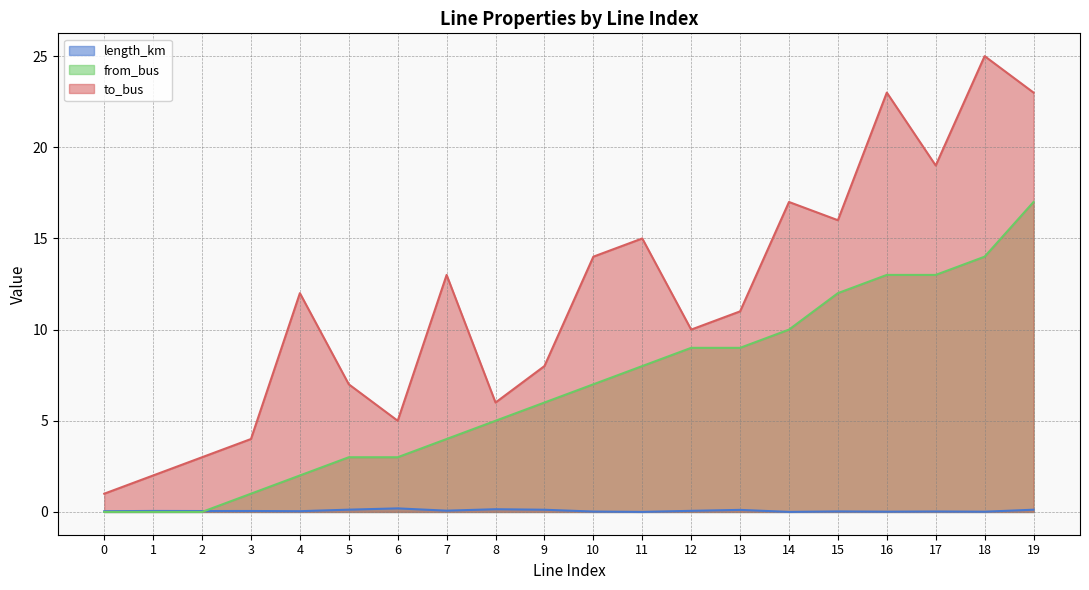

At which category does length_km reach its first local peak?

1